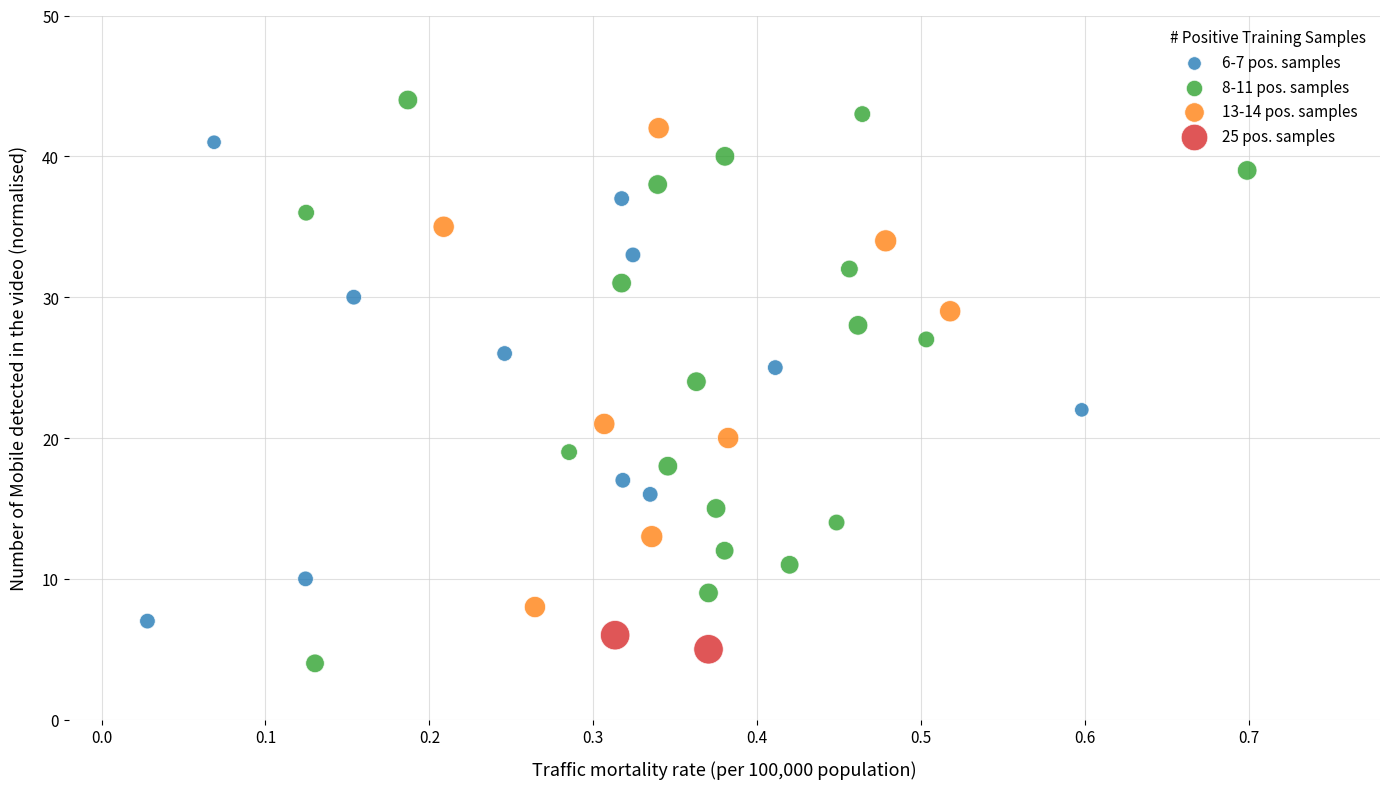

What are all the series names shown in the legend?

6-7 pos. samples, 8-11 pos. samples, 13-14 pos. samples, 25 pos. samples